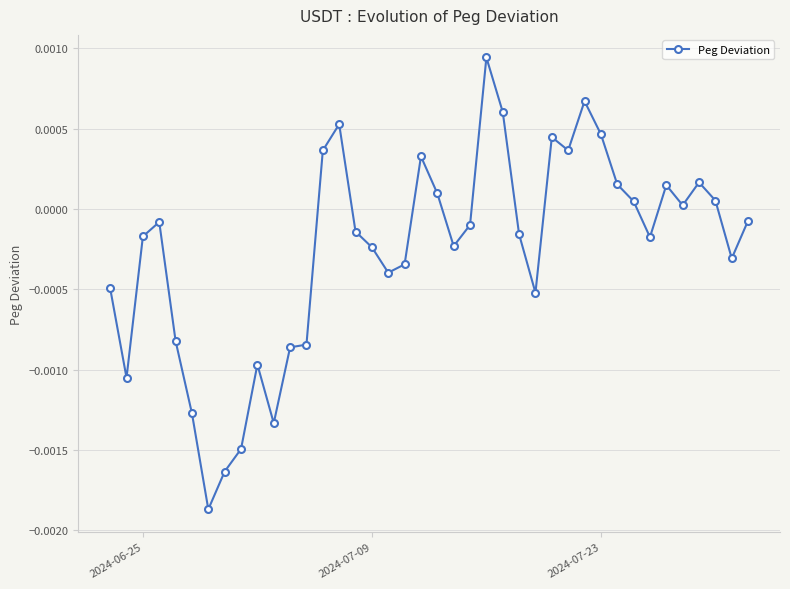

True or false: there are more than 1 points higher than both neighbors.

True